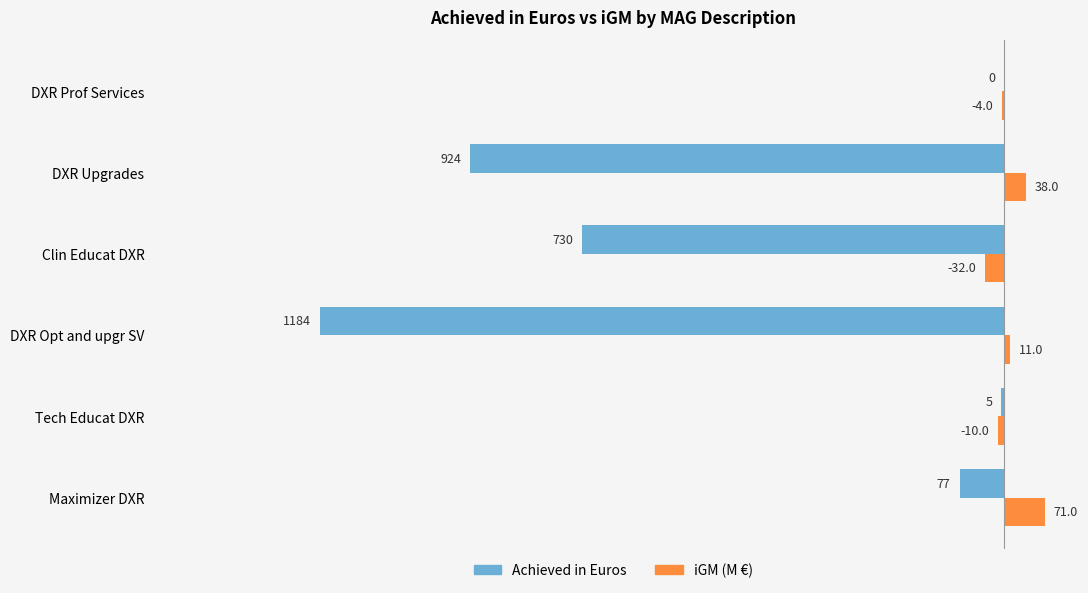

How many positive values does the iGM (M €) series have?

3